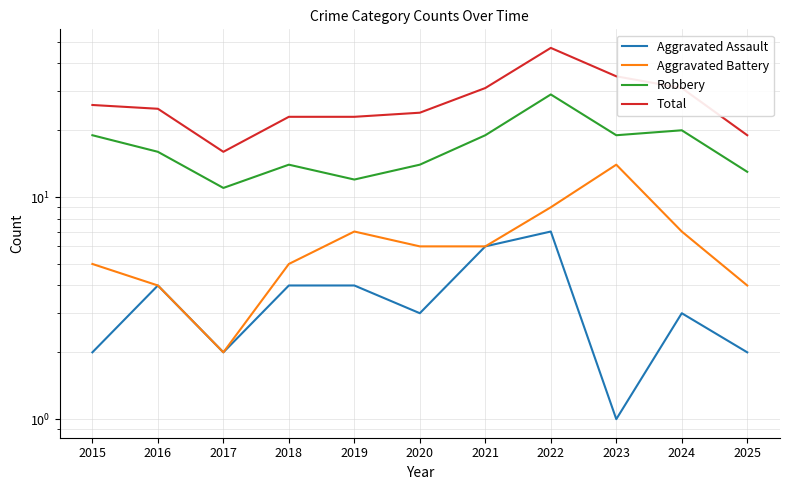

How many interior local valleys does the Total series have?

1